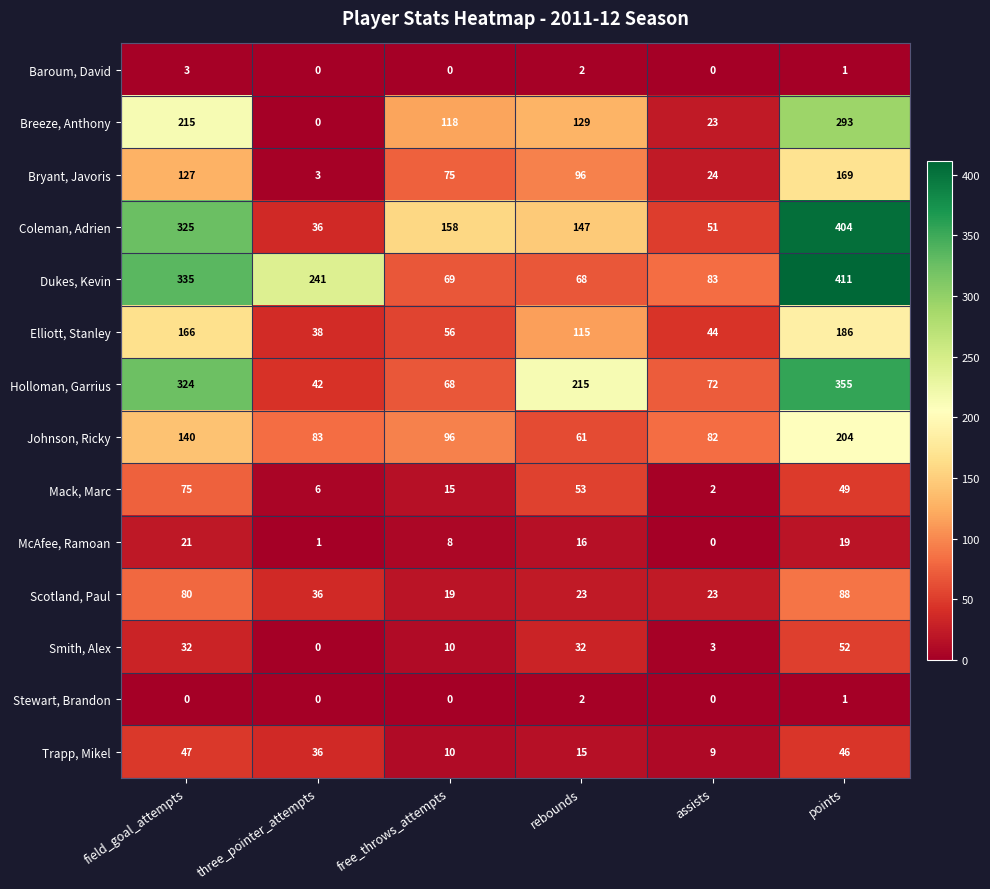

Rank the categories by Elliott, Stanley value from highest to lowest.

points, field_goal_attempts, rebounds, free_throws_attempts, assists, three_pointer_attempts